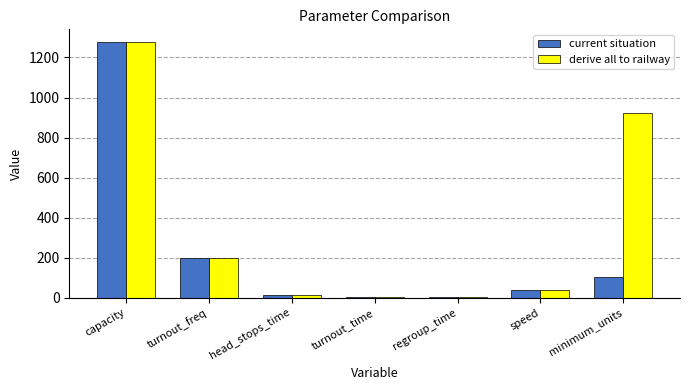

Where is derive all to railway nearest to the value 639?

minimum_units